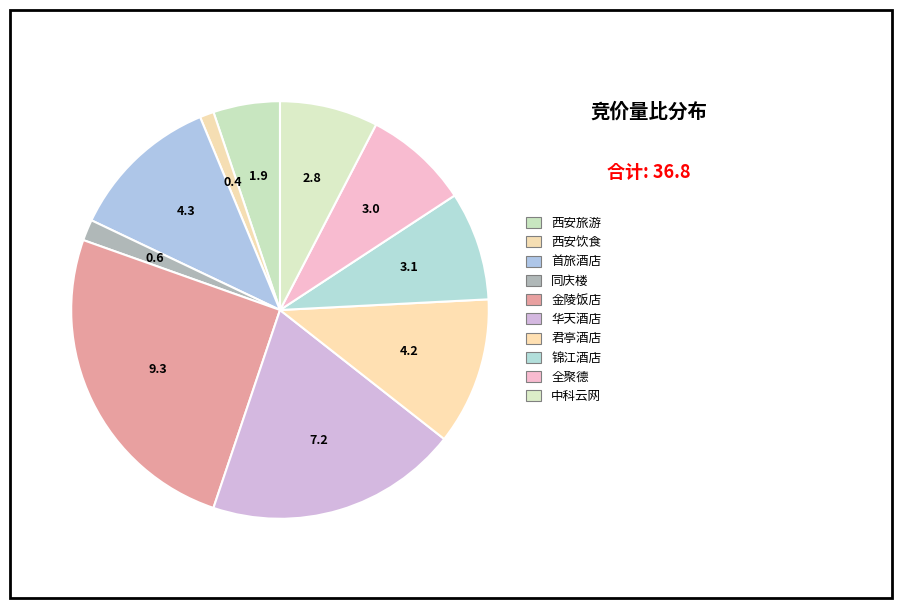

The 中科云网 slice represents 8% of the pie. True or false?

True